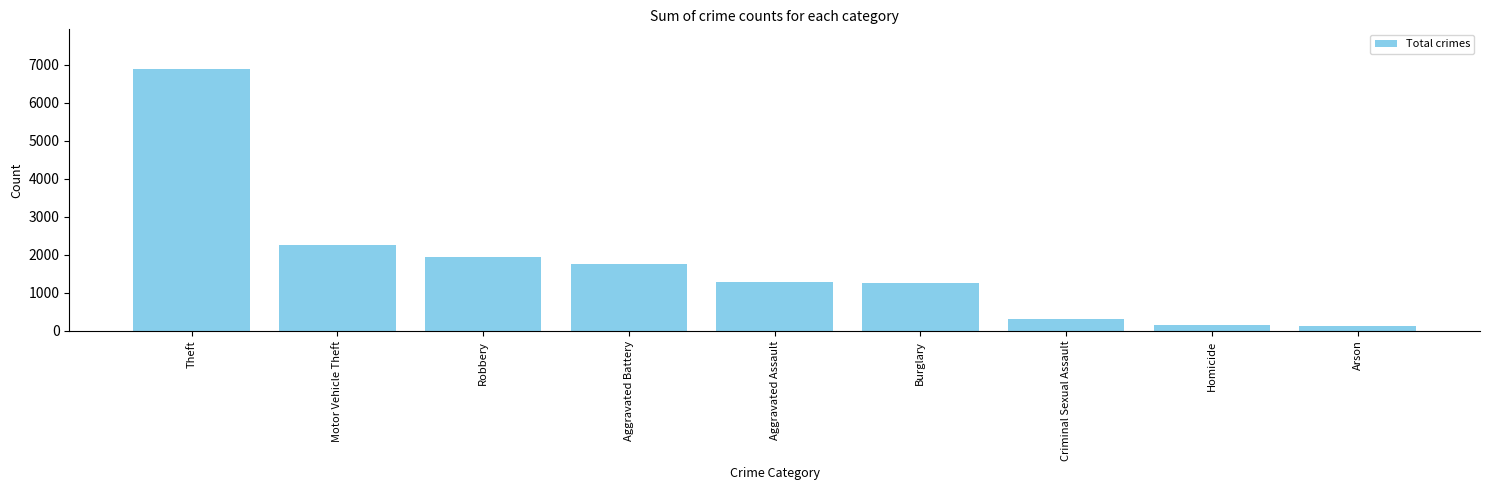

What is the ratio of the value at Aggravated Assault to the value at Criminal Sexual Assault?

3.9